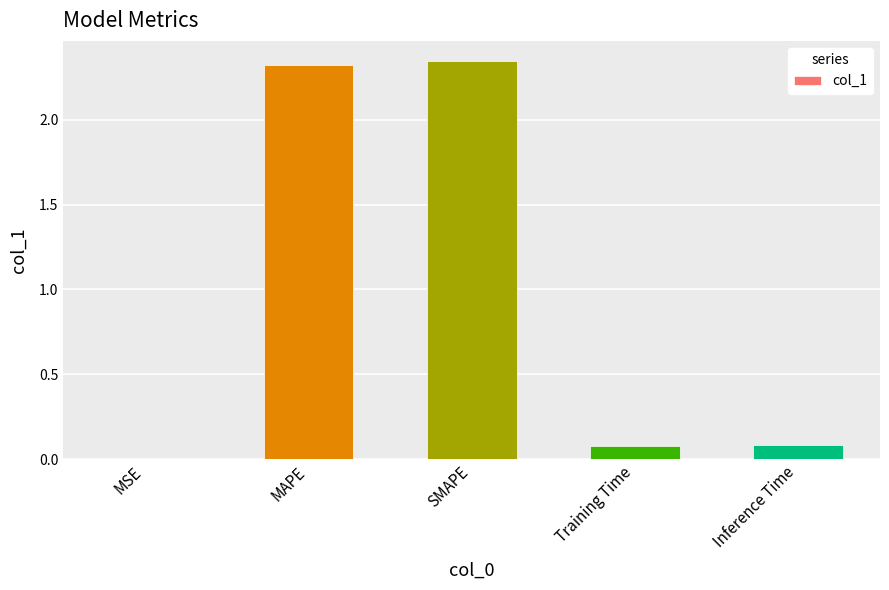

What is the sum of all values?

4.8